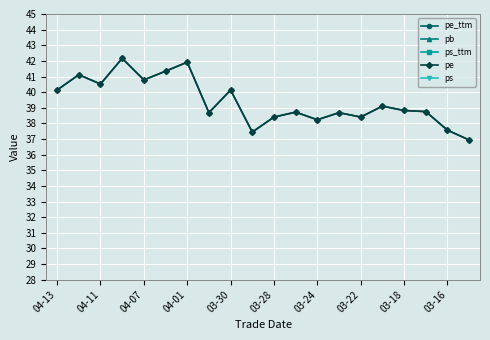

Is this an area chart (filled region under the line)?

No